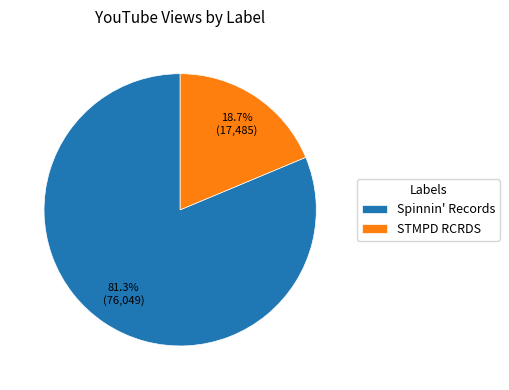

Is it true that Spinnin' Records is 76% of the pie?

False